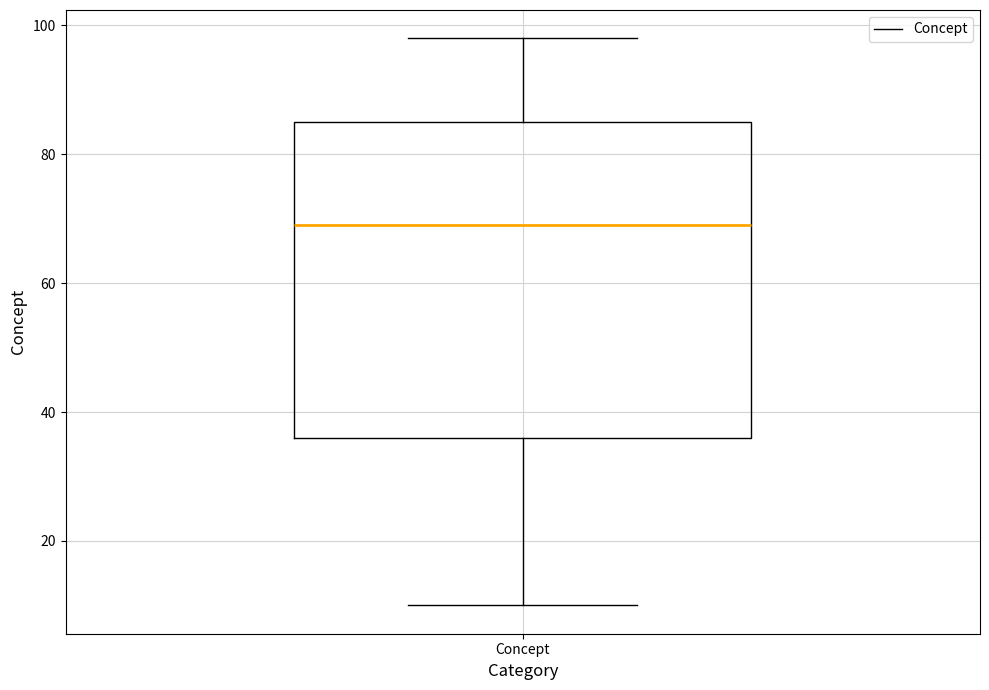

Read this box plot against the y-axis: the position of the median line, the range covered by the box, and the ends of both whiskers. The values are not printed on the chart, so give them approximately, as read against the axis.

median 70, box 36 to 86, whiskers 10 to 98